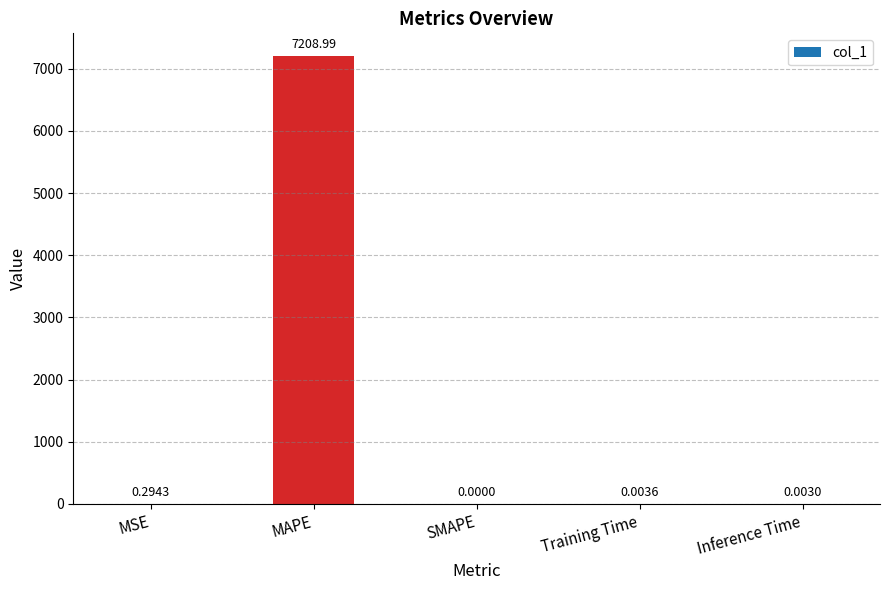

What is the greatest value displayed?

7209.0